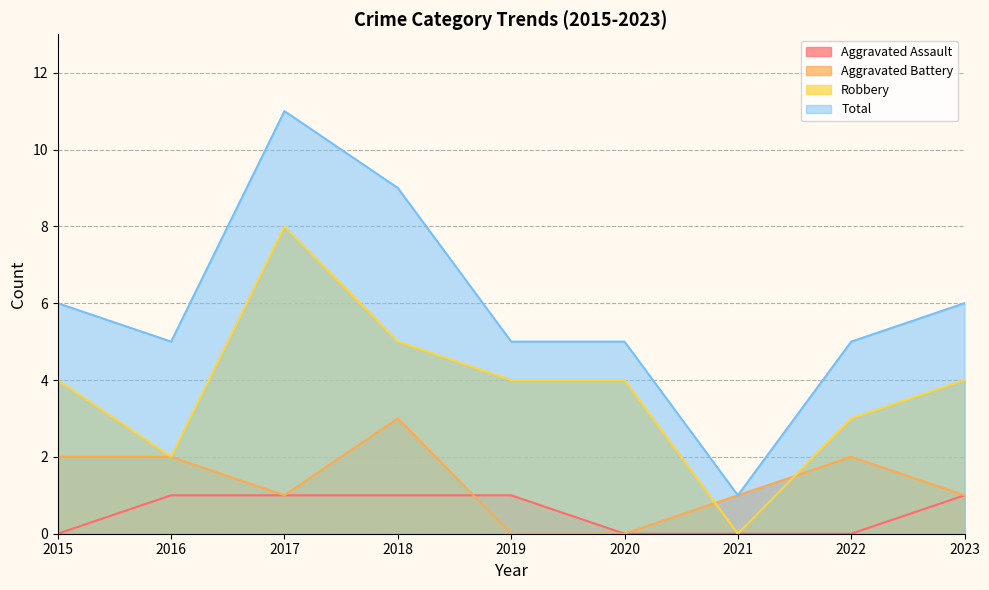

List the labels in order of Total value, smallest first.

2021, 2016, 2019, 2020, 2022, 2015, 2023, 2018, 2017